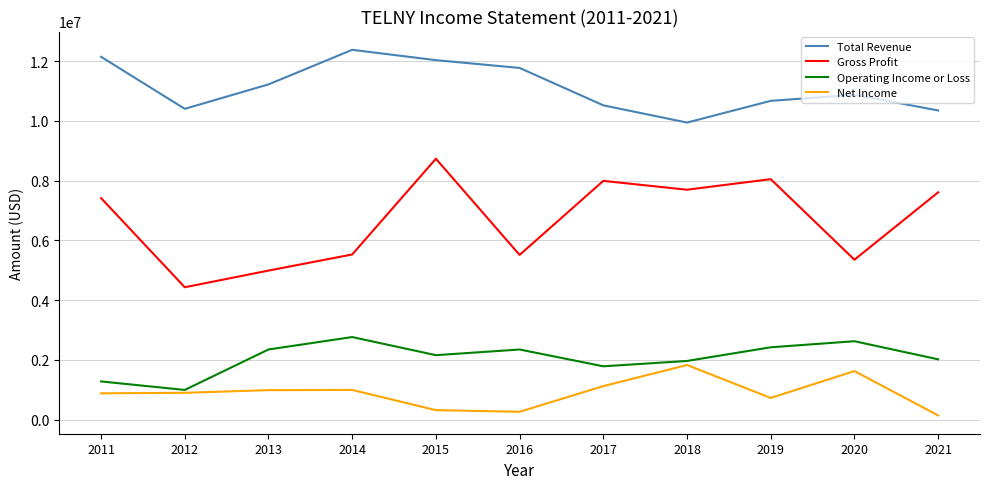

How many lines are shown in the chart?

4